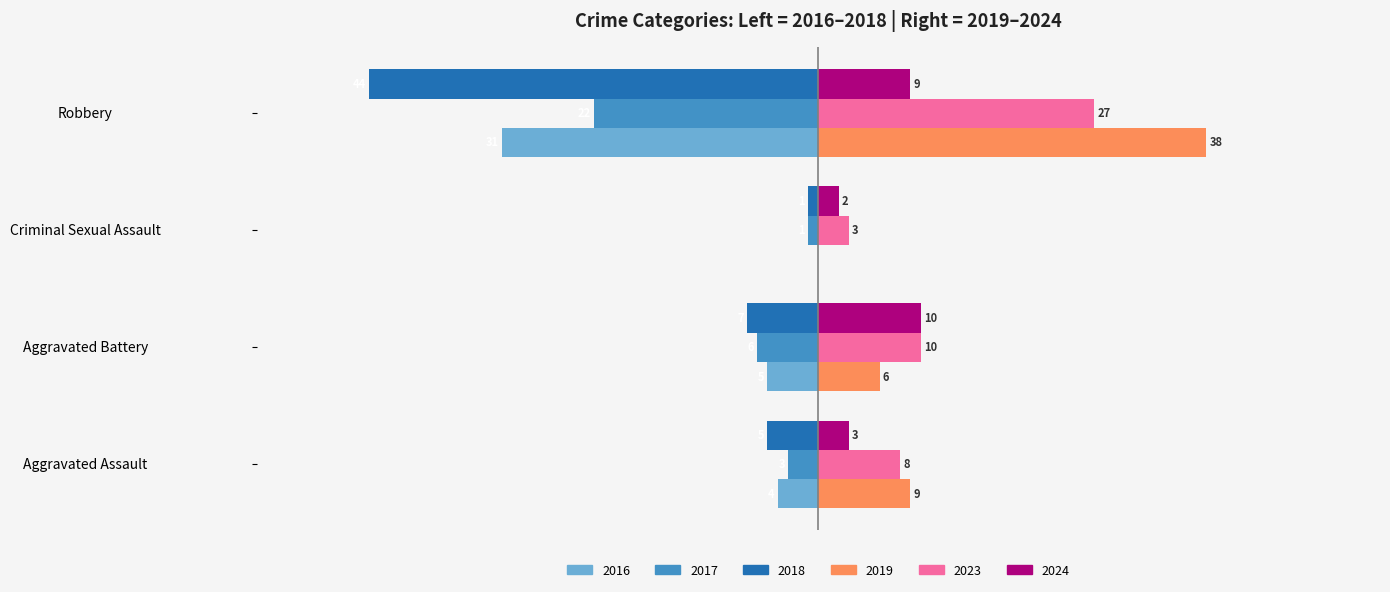

Is the value of 2023 at Criminal Sexual Assault greater than the value of 2024 at Aggravated Battery?

No